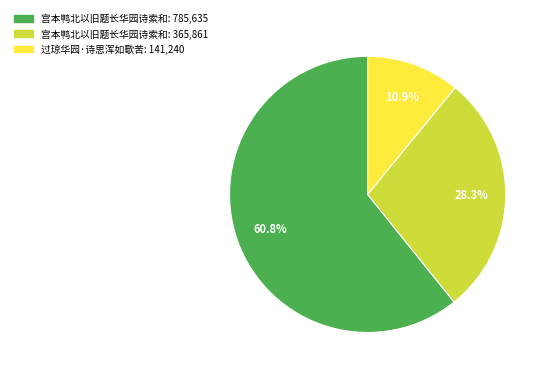

Does any single category account for the majority?

Yes